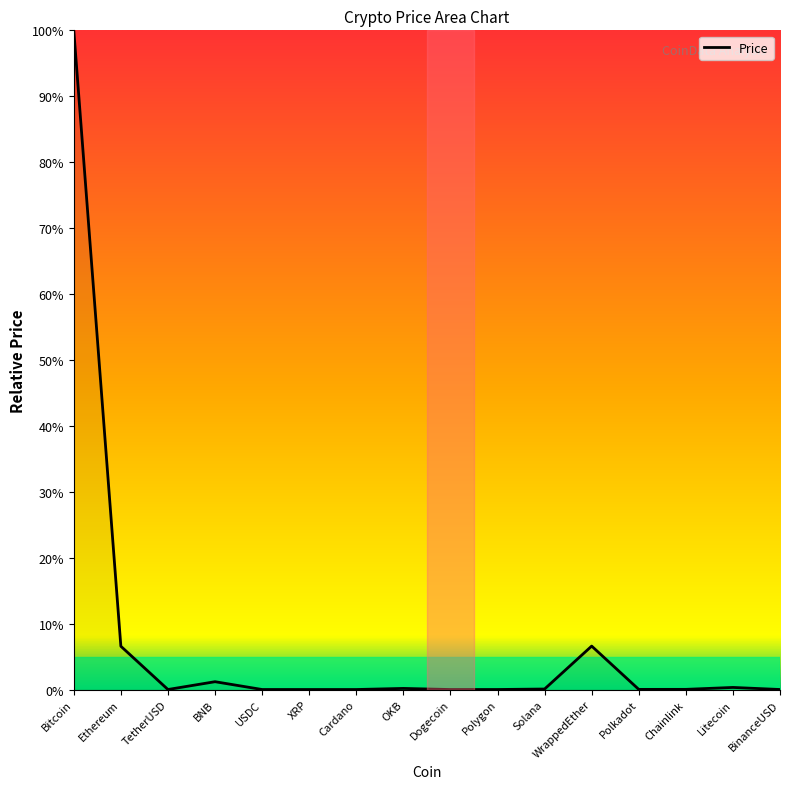

Does the chart have visible grid lines?

No